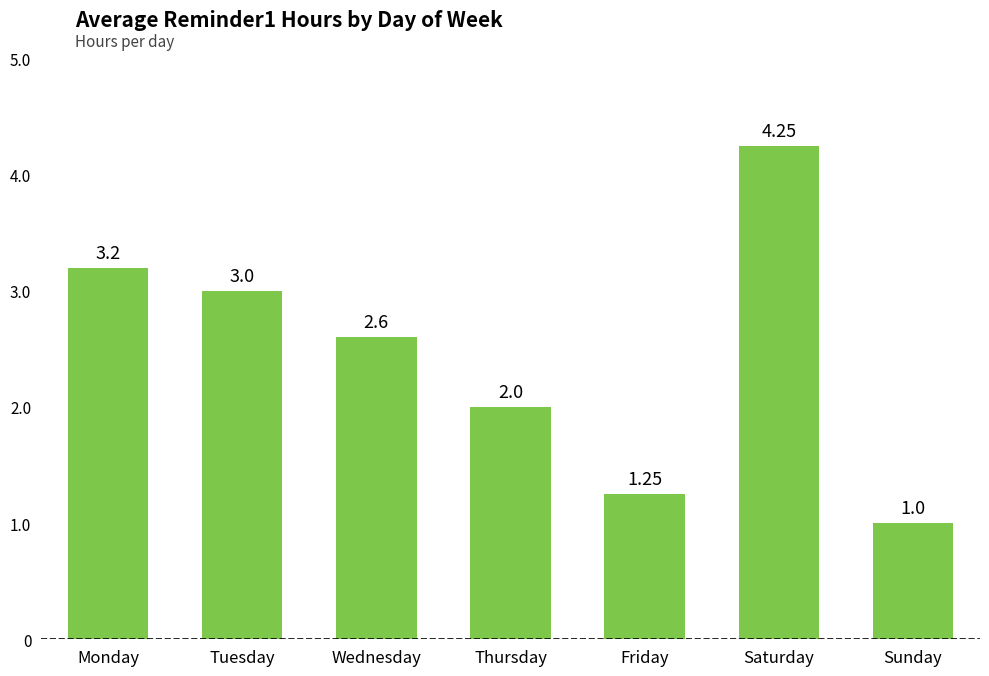

List the labels in order of value, largest first.

Saturday, Monday, Tuesday, Wednesday, Thursday, Friday, Sunday